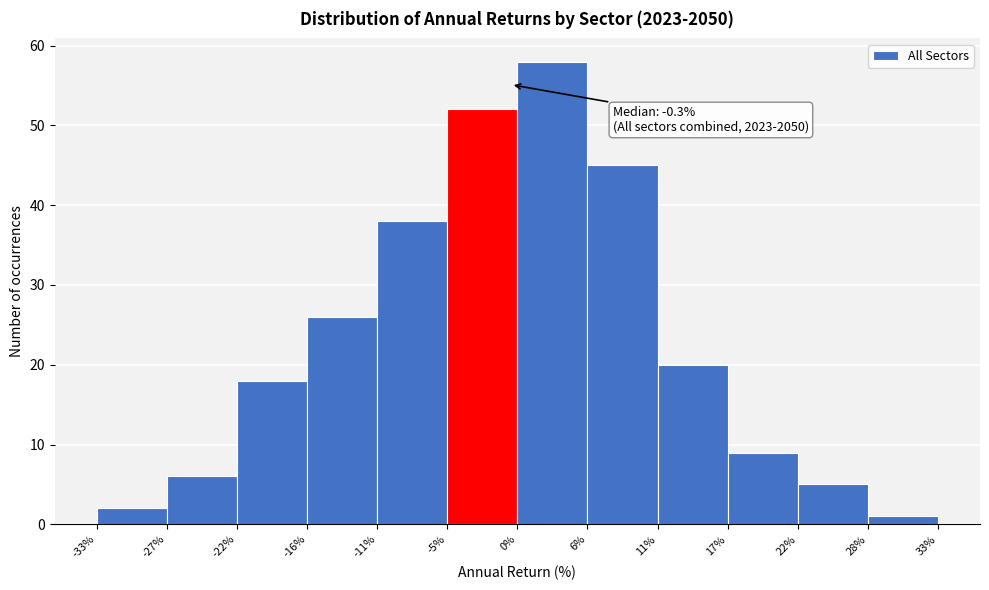

Over which range of the x-axis is the bar tallest?

0% to 6%